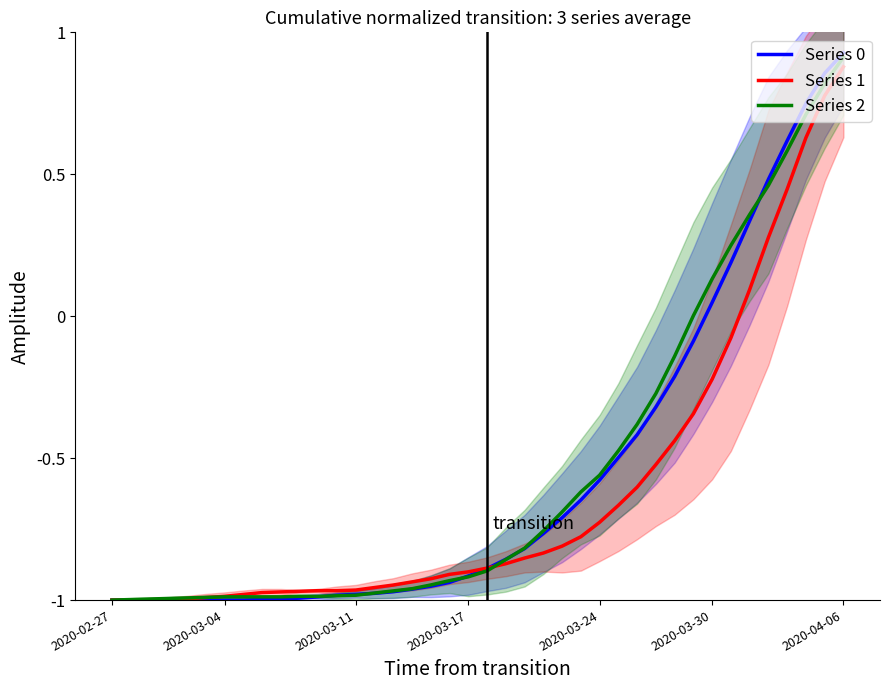

True or false: Series 2 has a value of -1.8 at 2020-03-17.

False